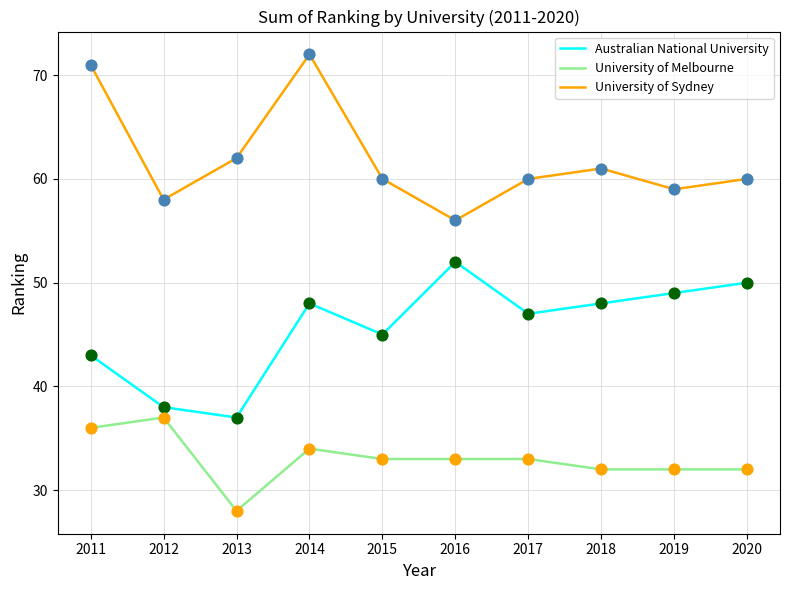

What are all the series names shown in the legend?

Australian National University, University of Melbourne, University of Sydney